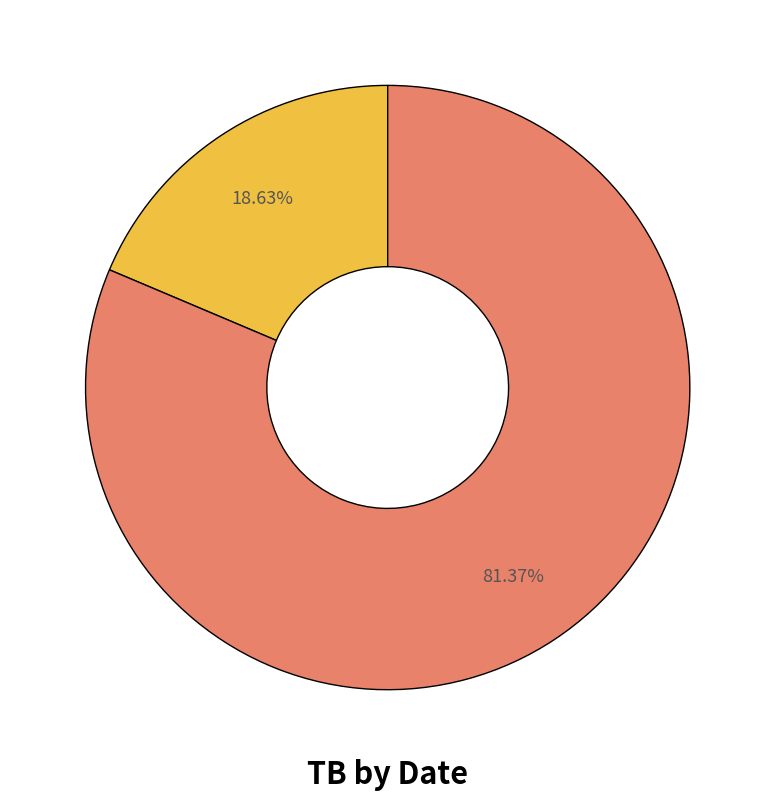

Does any single category account for the majority?

Yes